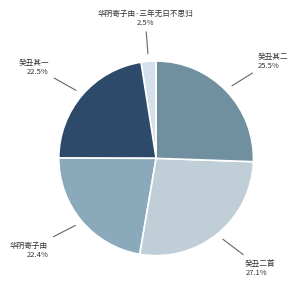

How much of the chart is everything except 华阴寄子由·三年无日不思归?

97.5%